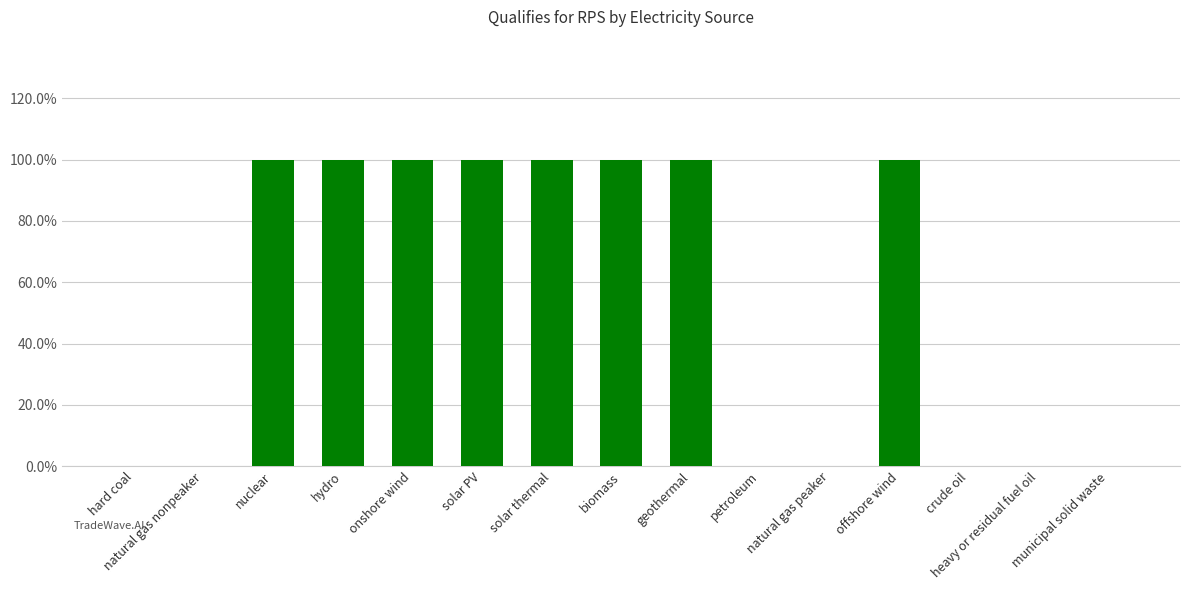

The chart shows a value of 0 at petroleum. True or false?

True